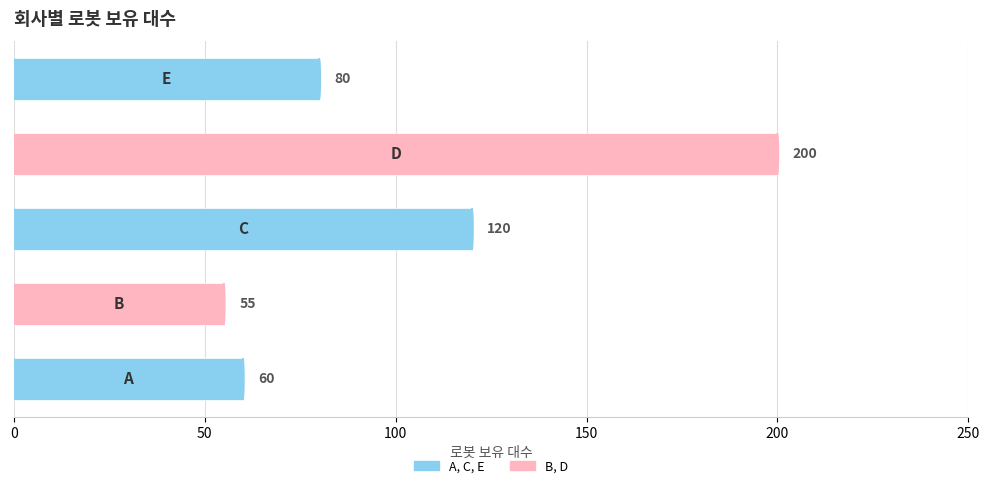

What is the smallest value displayed?

55